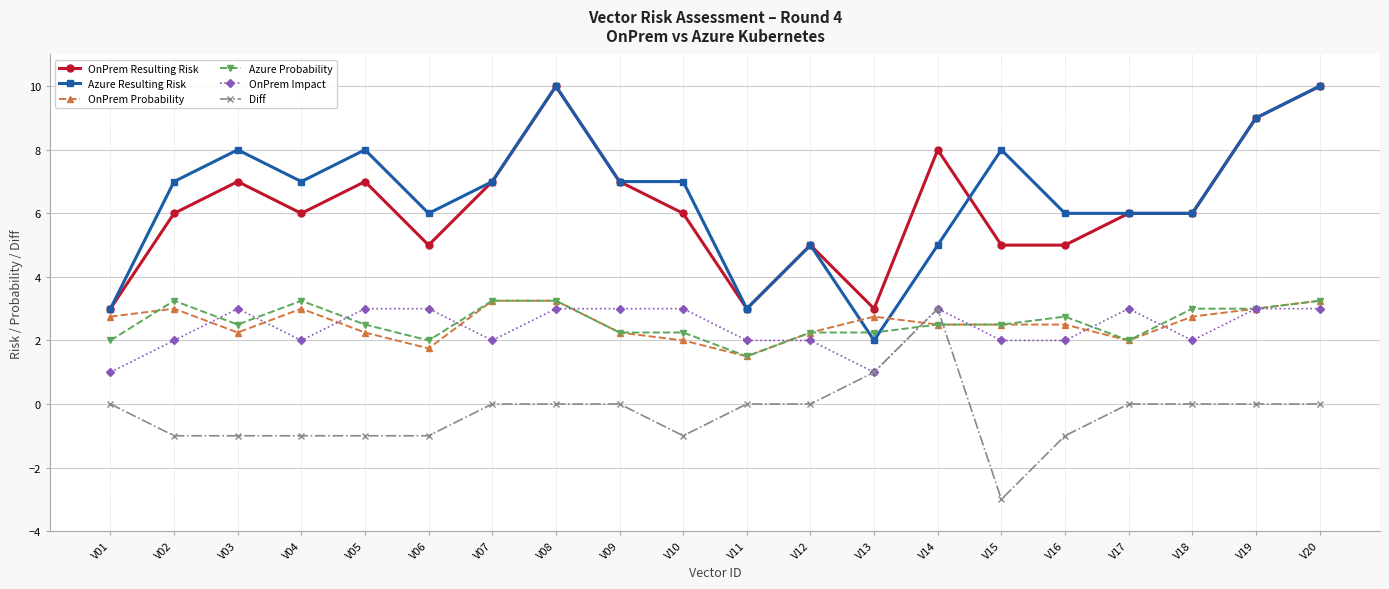

The OnPrem Probability series shows 5.6 at V20. True or false?

False